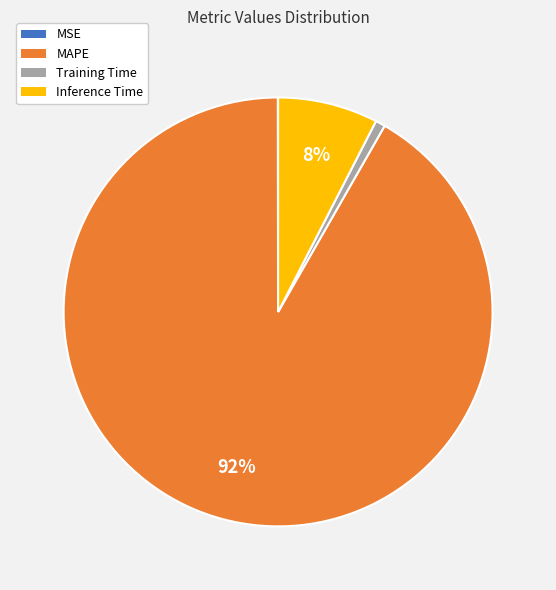

The MAPE slice represents 85% of the pie. True or false?

False